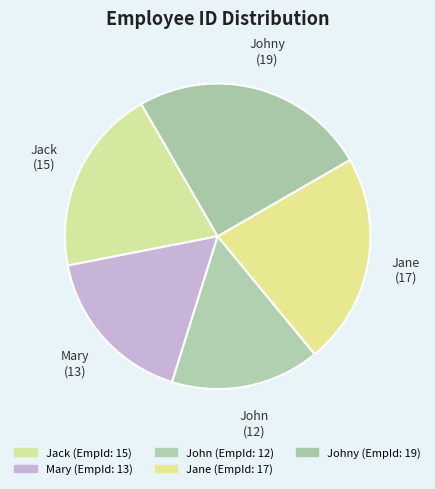

Count the number of slices in the pie.

5